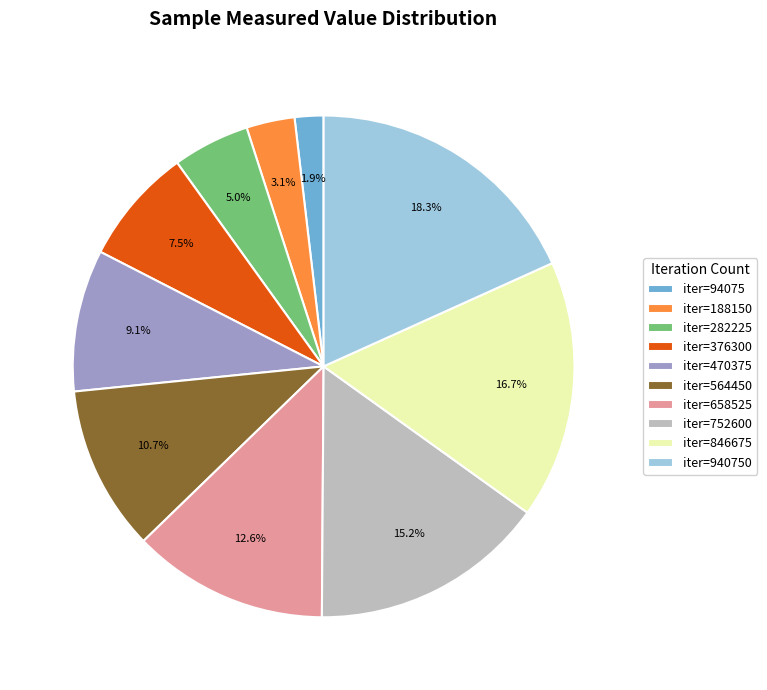

How many segments does this pie chart have?

10